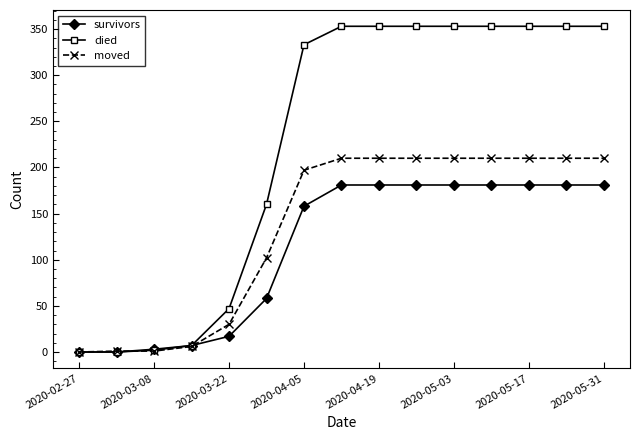

Which series has the largest total across all categories?

died